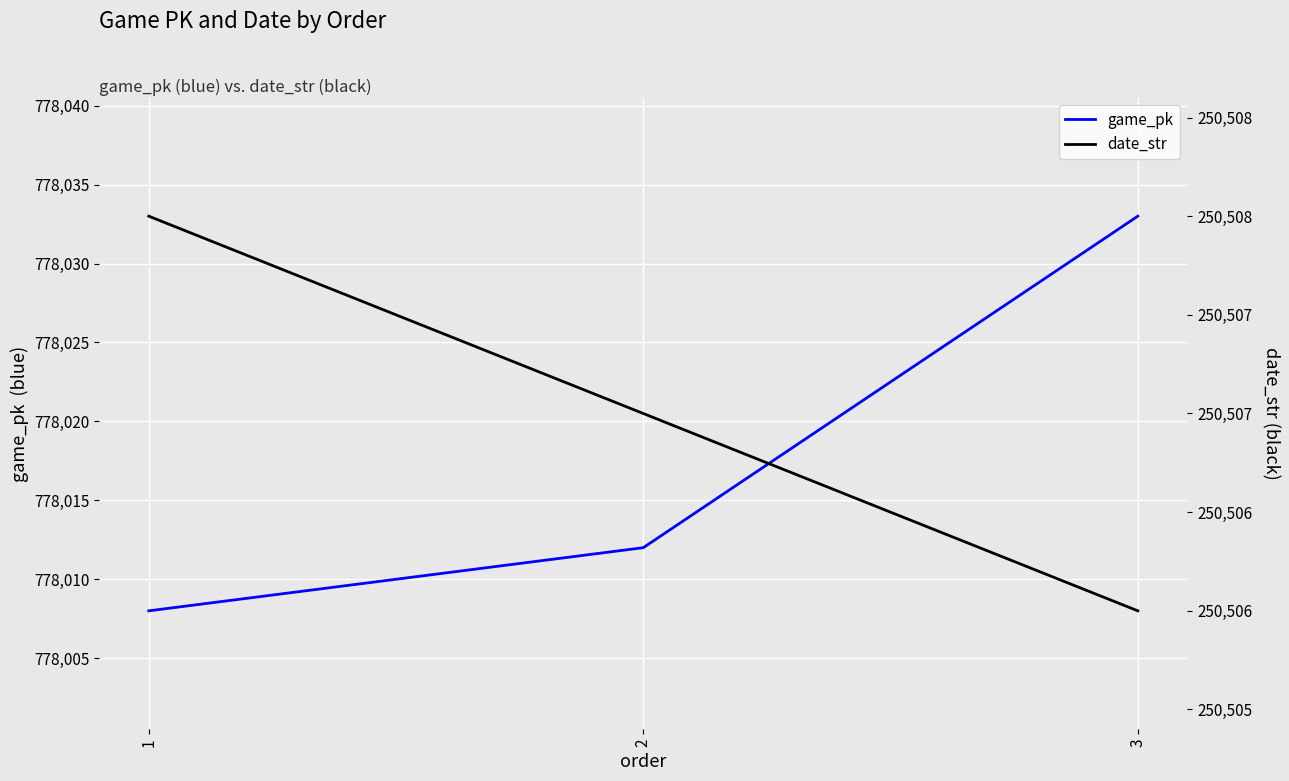

Between 2 and 3, which series saw the biggest shift?

game_pk